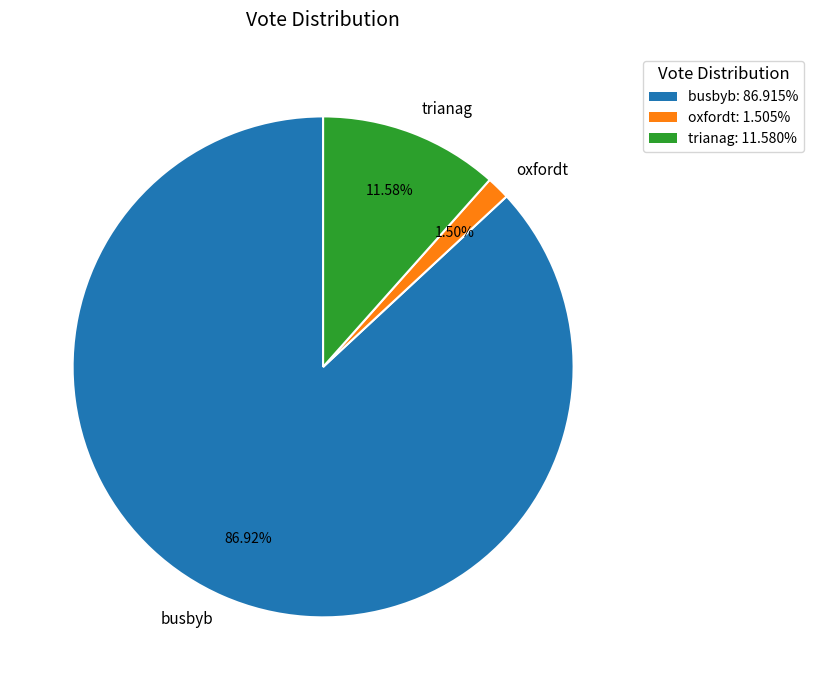

To the nearest percent, what is the average slice percentage?

33%